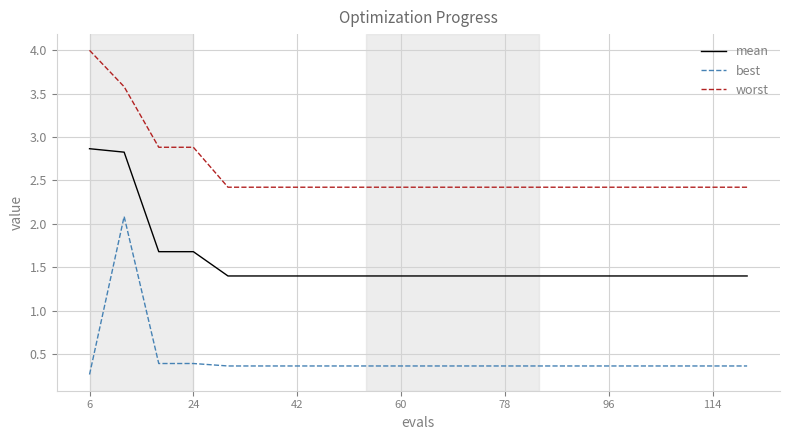

What is the smallest value displayed?

0.3